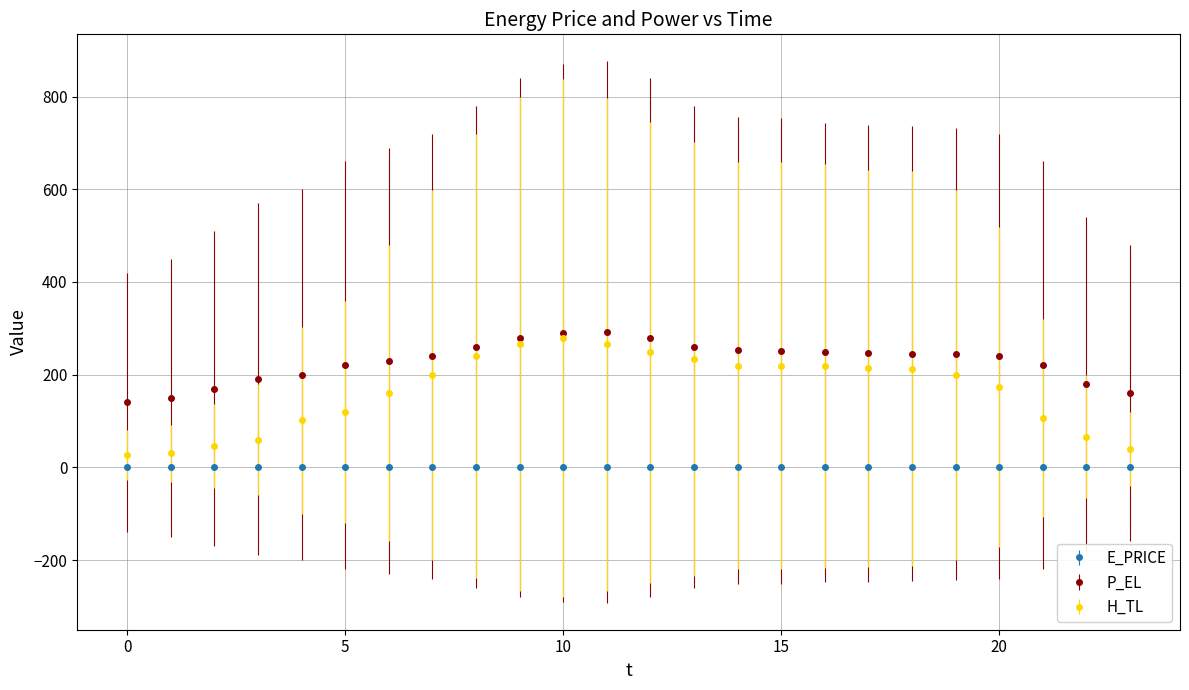

Which series has the largest range (max minus min)?

H_TL